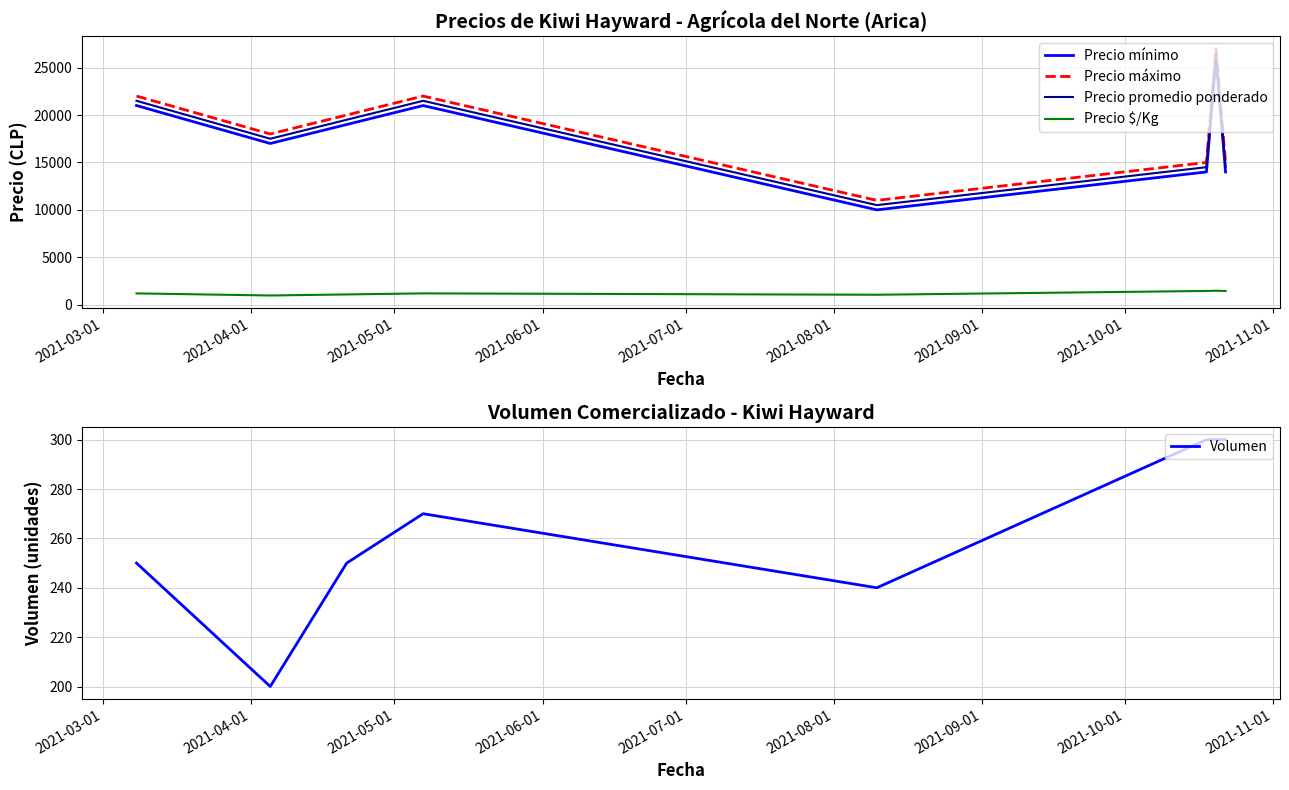

What is the greatest value displayed?

27000